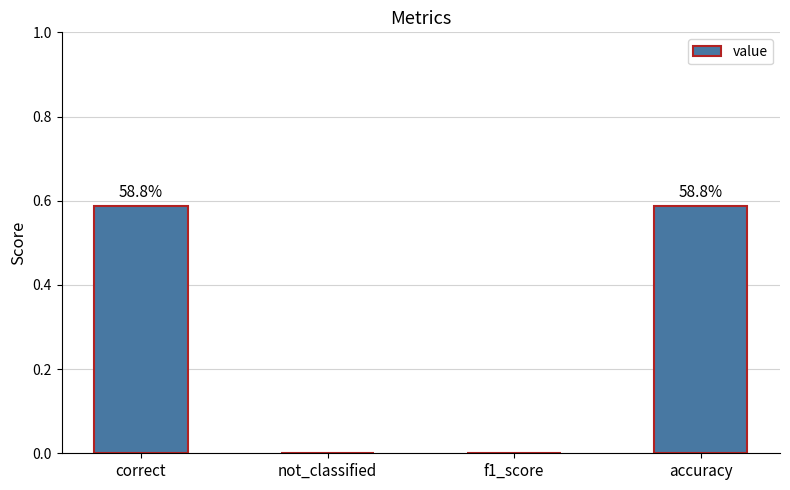

What is the change in value from f1_score to accuracy?

+0.6